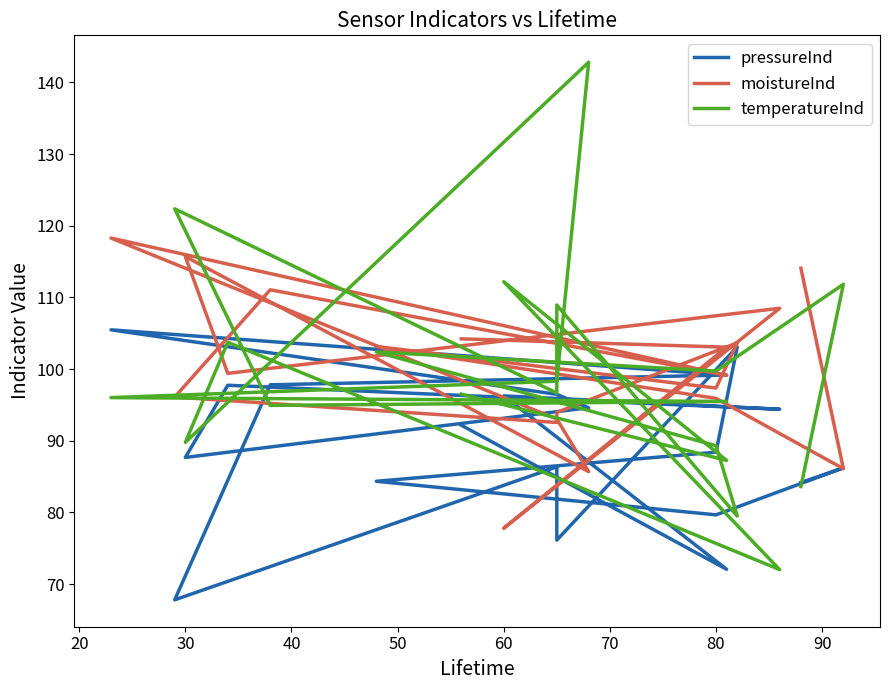

Reading left to right, extract all data points from this chart.

pressureInd: 92.2	72.1	96.3	94.4	97.8	87.7	94.6	96.5	105.5	99.2	97.8	67.8	86.4	76.1	103.1	88.4	84.4	79.7	86.2	84.2
moistureInd: 104.2	103.1	77.8	108.5	99.4	115.7	85.7	93.0	118.3	99.1	111.1	96.1	92.6	94.0	103.7	97.4	103.2	95.9	86.1	114.1
temperatureInd: 96.5	87.3	112.2	72.0	103.8	89.8	142.8	98.3	96.0	95.5	94.9	122.4	96.7	108.9	79.5	89.3	102.4	99.7	111.8	83.6